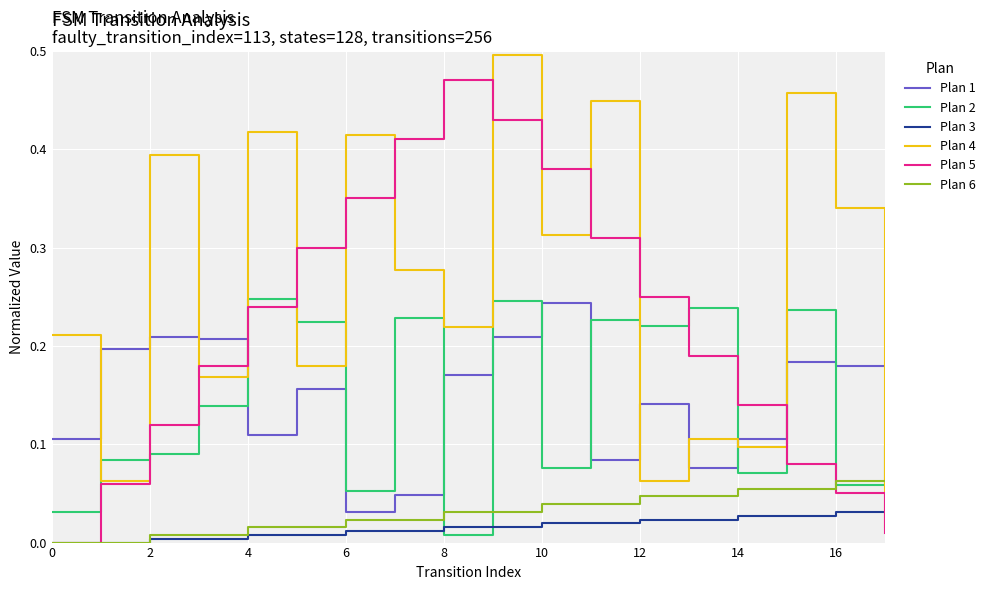

Which series has the widest spread of values?

Plan 4